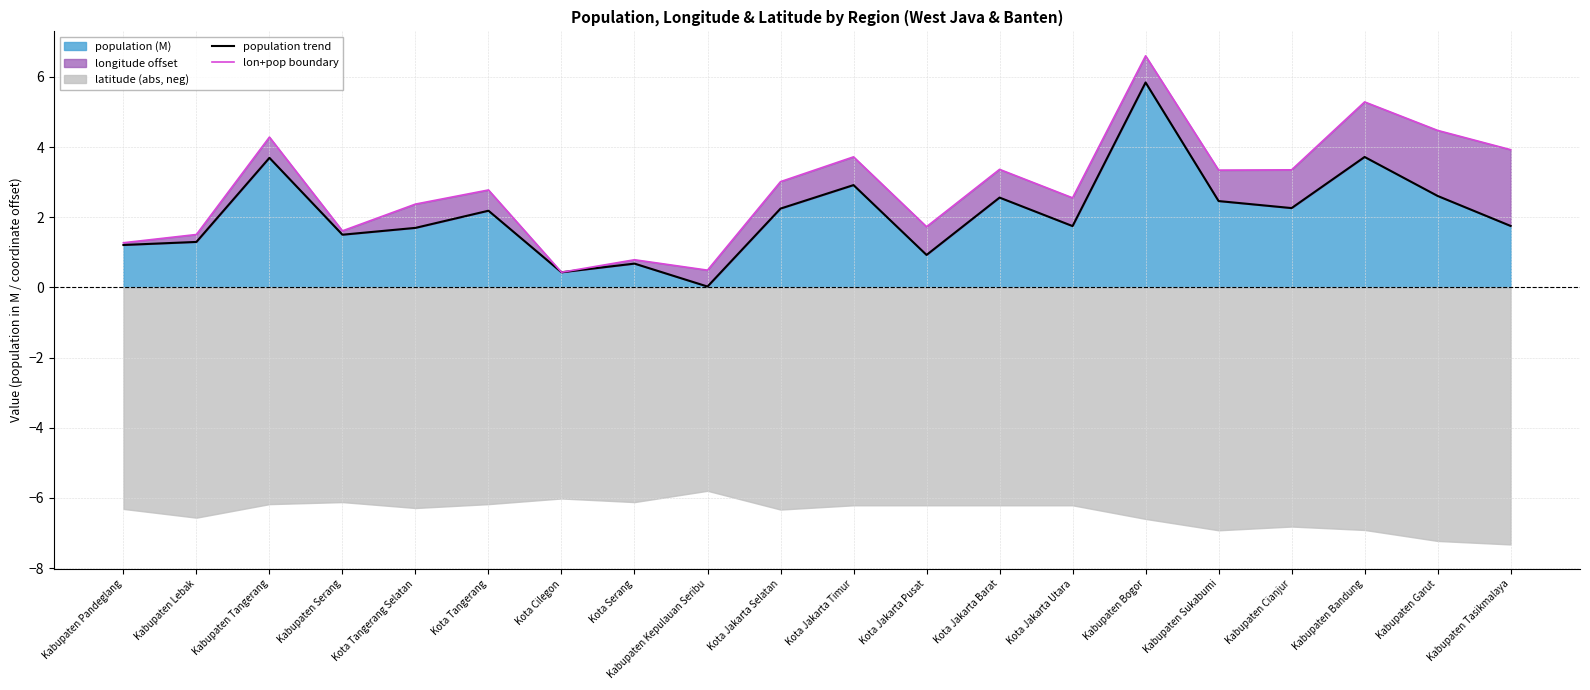

What is the value of the lon+pop boundary point at the 5th from the left?

2.4